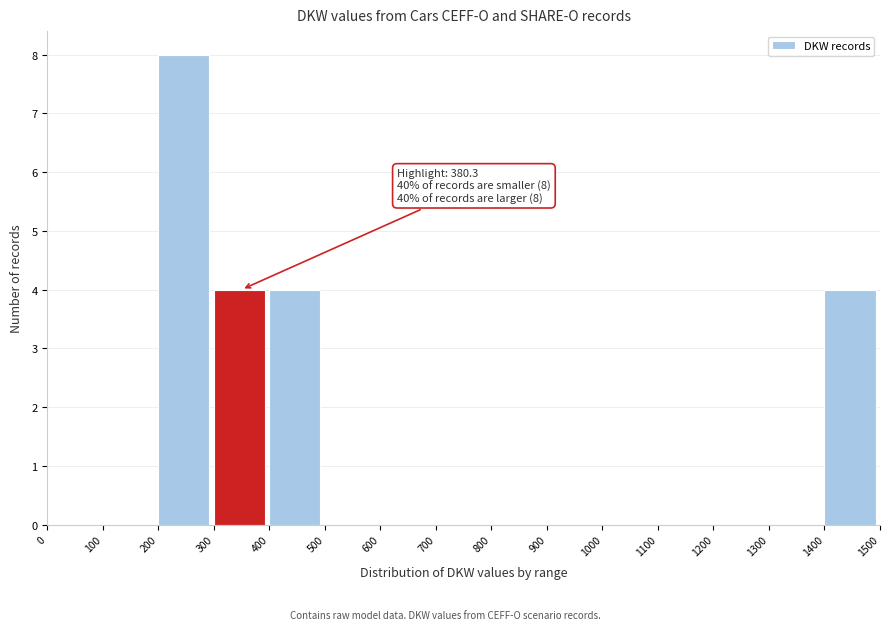

Over which range of the x-axis is the bar tallest?

200 to 300